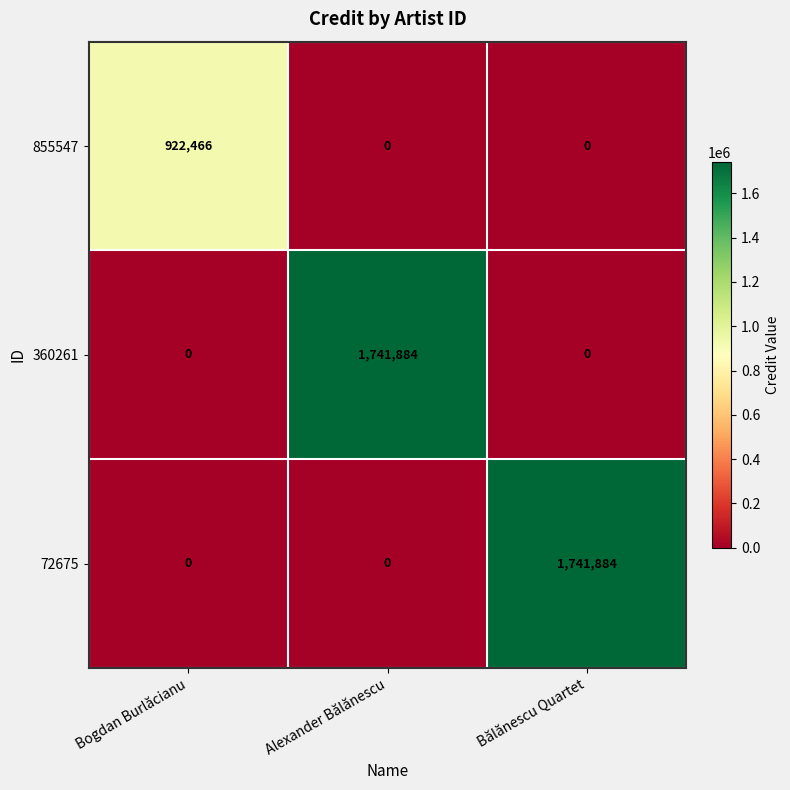

What is the spread (max minus min) of values at Bogdan Burlăcianu?

922466